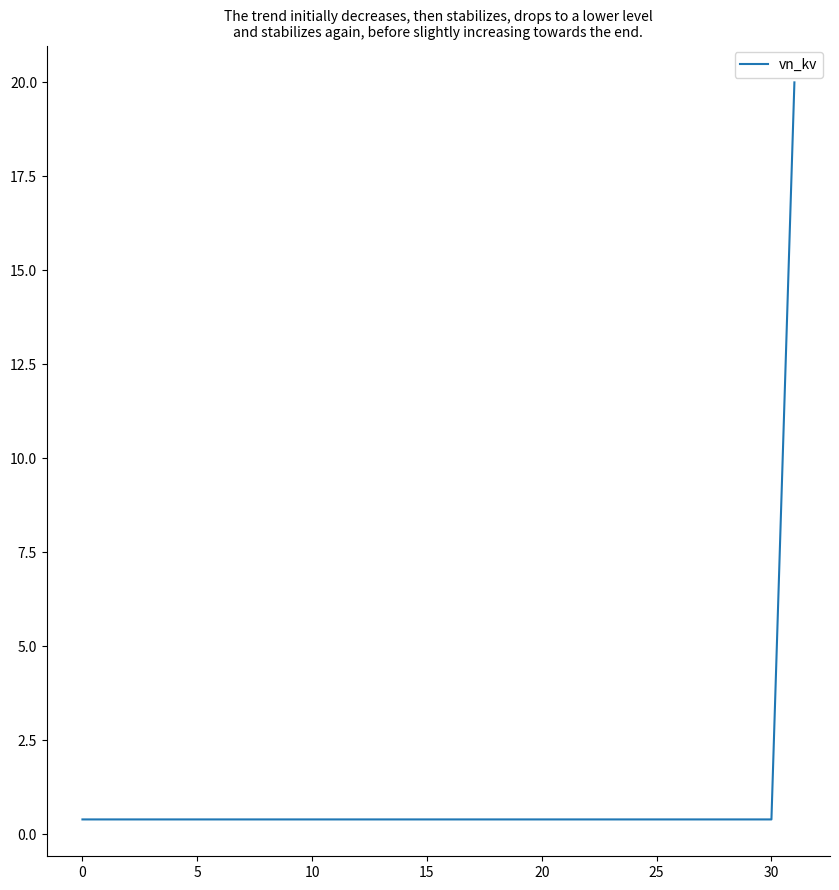

How many lines are shown in the chart?

1